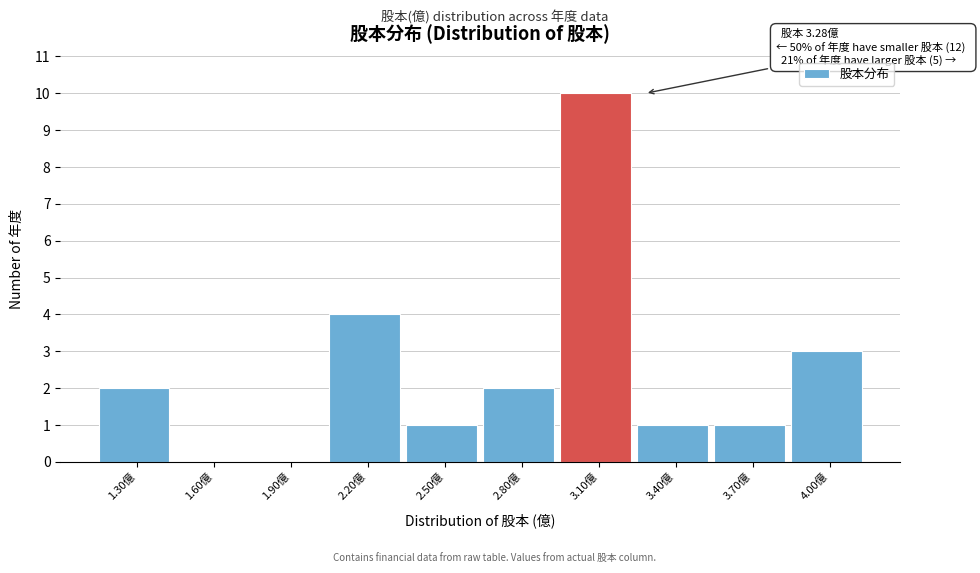

Reading left to right, extract all data points from this chart.

1.30億=2	1.60億=0	1.90億=0	2.20億=4	2.50億=1	2.80億=2	3.10億=10	3.40億=1	3.70億=1	4.00億=3